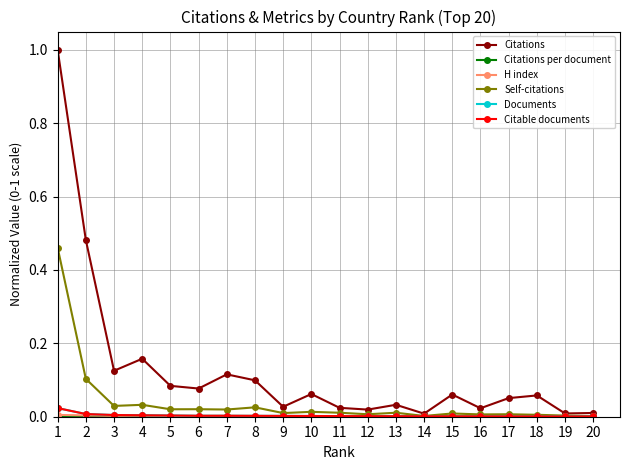

Which series has the largest total across all categories?

Citations